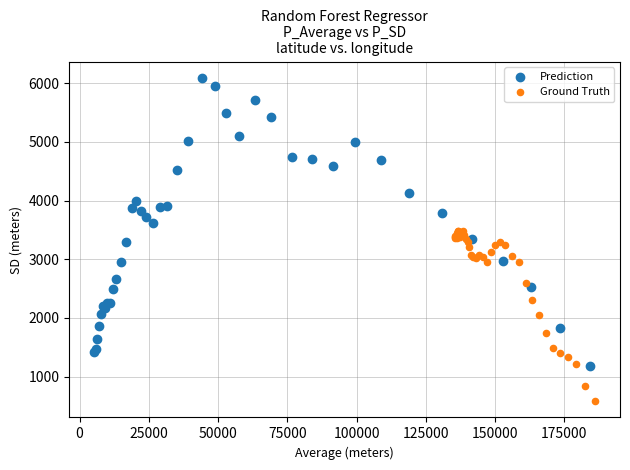

Which series reaches the maximum Y coordinate?

Prediction